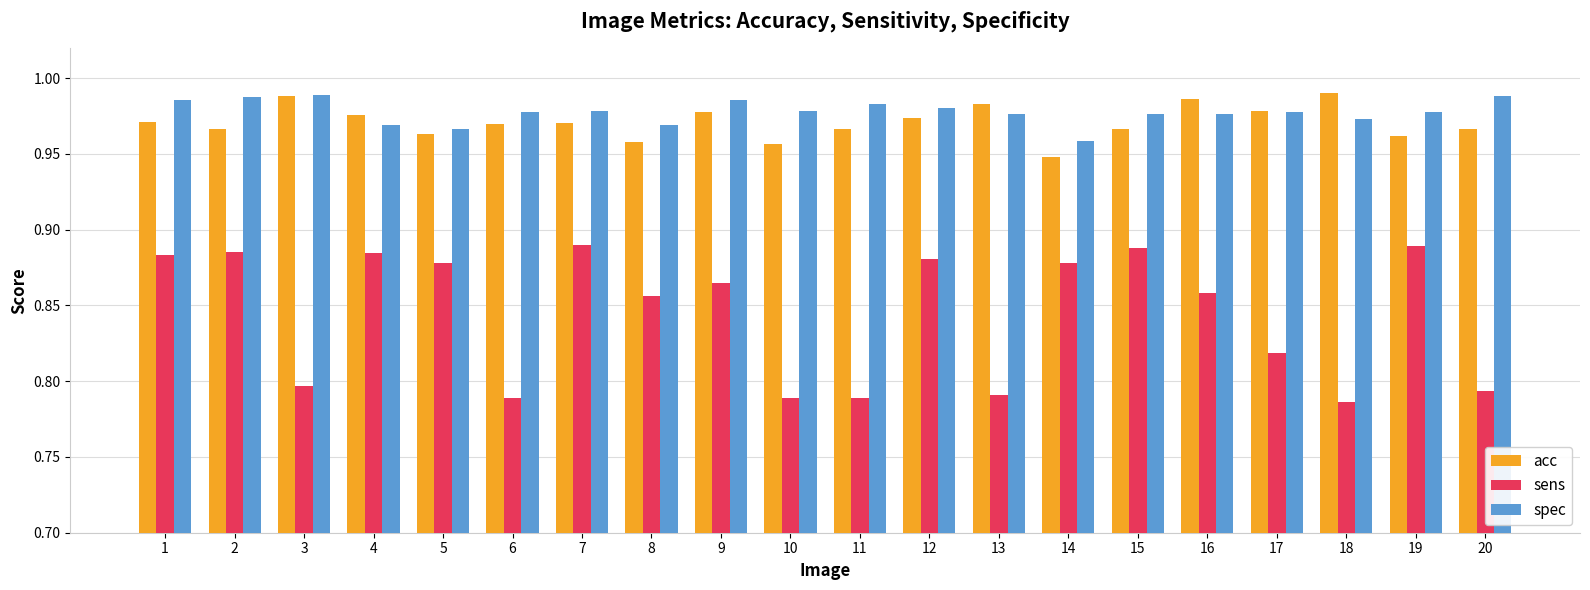

What is the sum of all acc values?

19.4